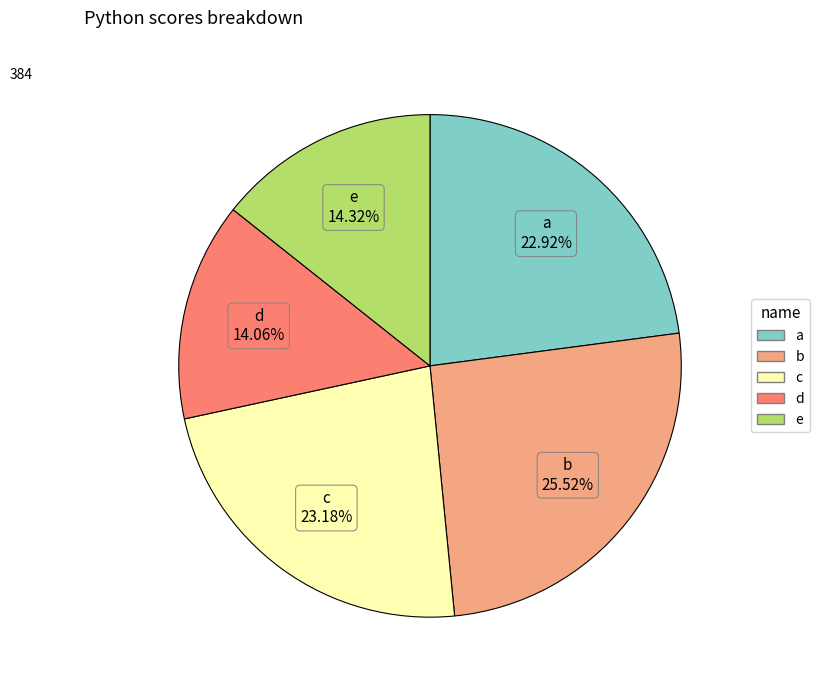

To the nearest percent, what is the combined percentage of d and b?

40%